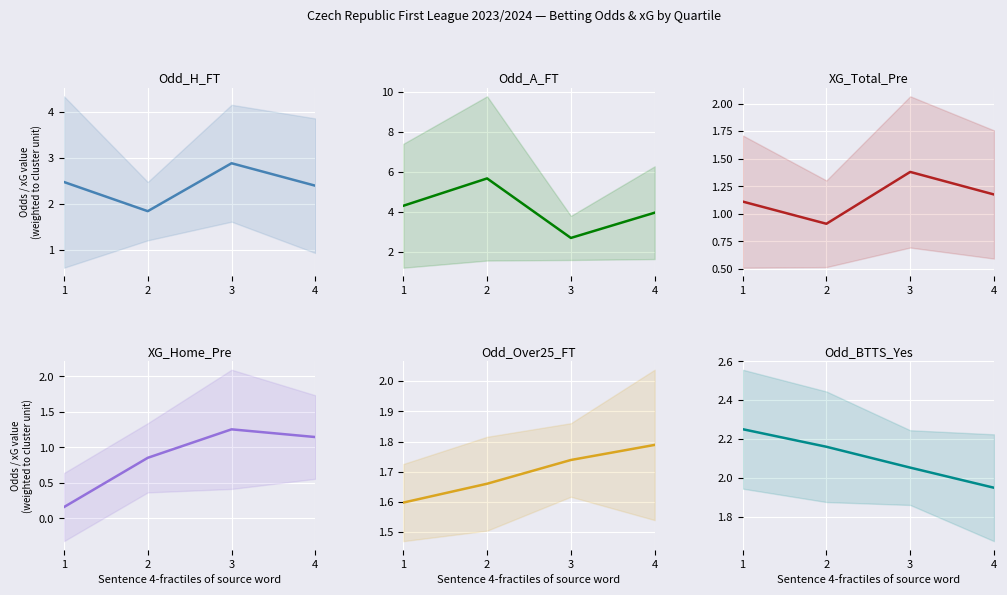

Reading left to right, extract all data points from this chart.

Odd_H_FT: 1=2.5	2=1.8	3=2.9	4=2.4
Odd_A_FT: 1=4.3	2=5.7	3=2.7	4=4.0
XG_Total_Pre: 1=1.1	2=0.9	3=1.4	4=1.2
XG_Home_Pre: 1=0.2	2=0.9	3=1.3	4=1.1
Odd_Over25_FT: 1=1.6	2=1.7	3=1.7	4=1.8
Odd_BTTS_Yes: 1=2.3	2=2.2	3=2.1	4=1.9